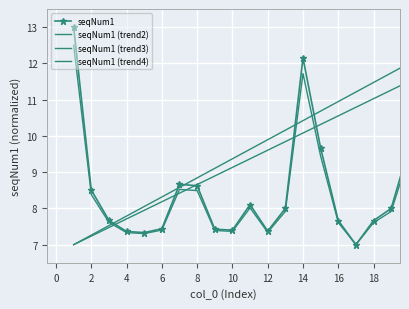

What is the maximum value shown in the chart?

13.0